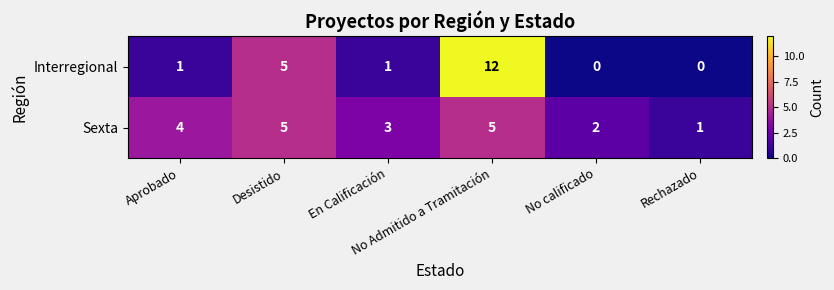

Rank the series by their average value, from lowest to highest.

Interregional, Sexta